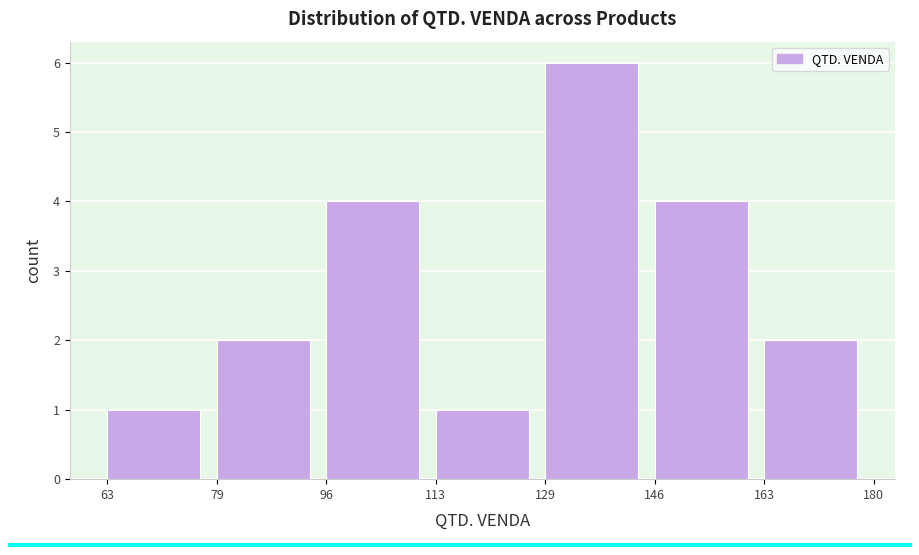

How tall is the bar that spans 129 to 146 on the x-axis? The values are not printed on the chart, so give them approximately, as read against the axis.

6